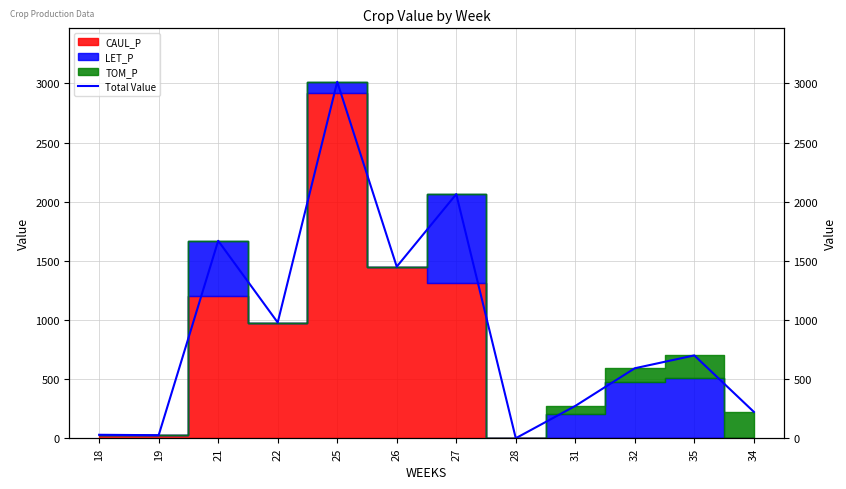

The value at 19 is 25.4. True or false?

True